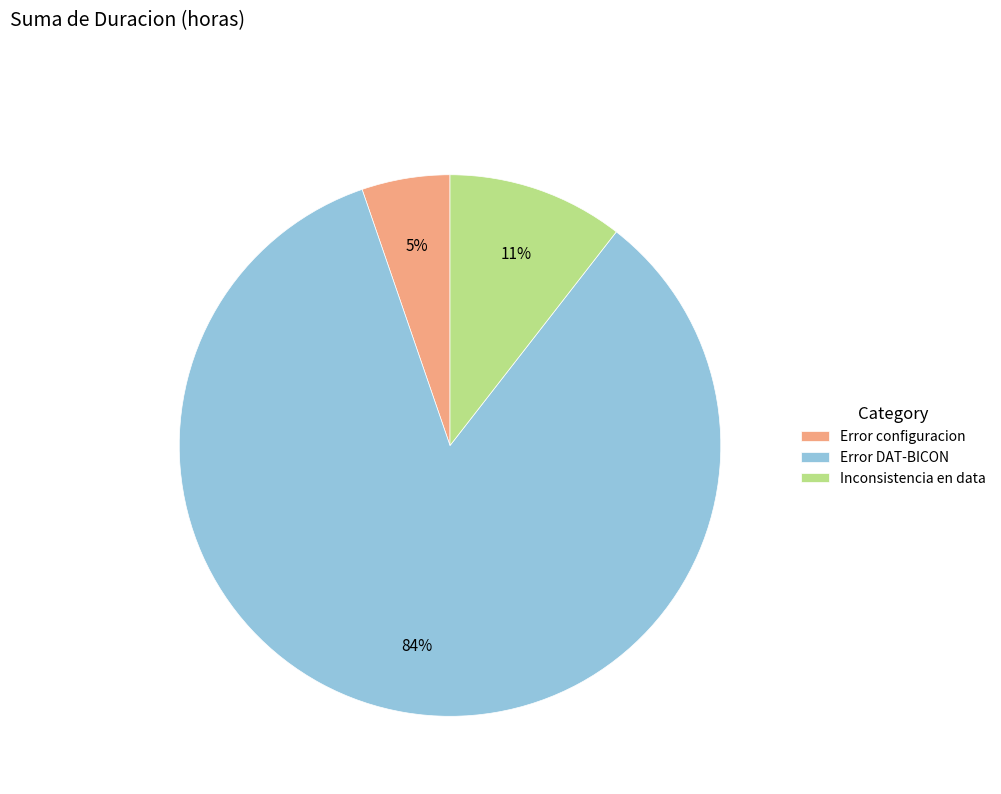

To the nearest percent, what is the average slice percentage?

33%